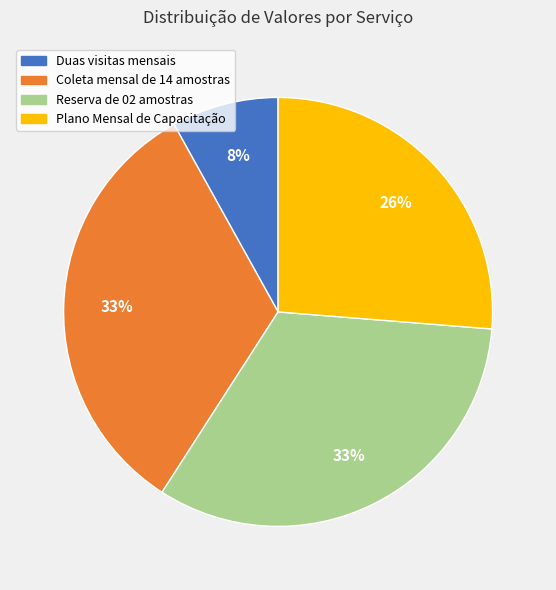

True or false: Plano Mensal de Capacitação accounts for 26% of the total.

True